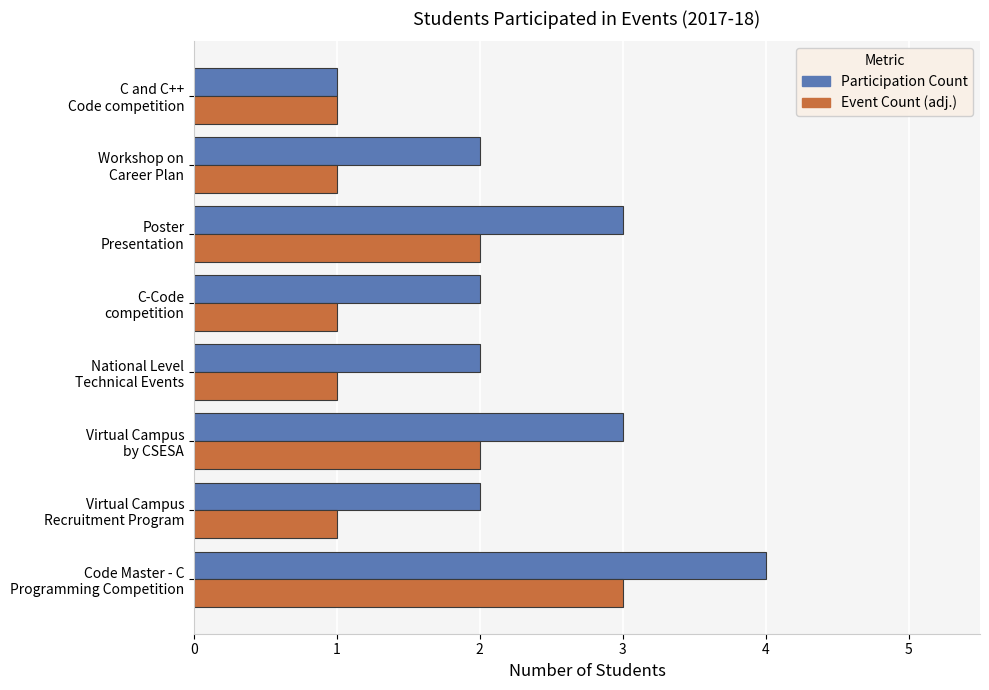

What is the greatest value displayed?

4